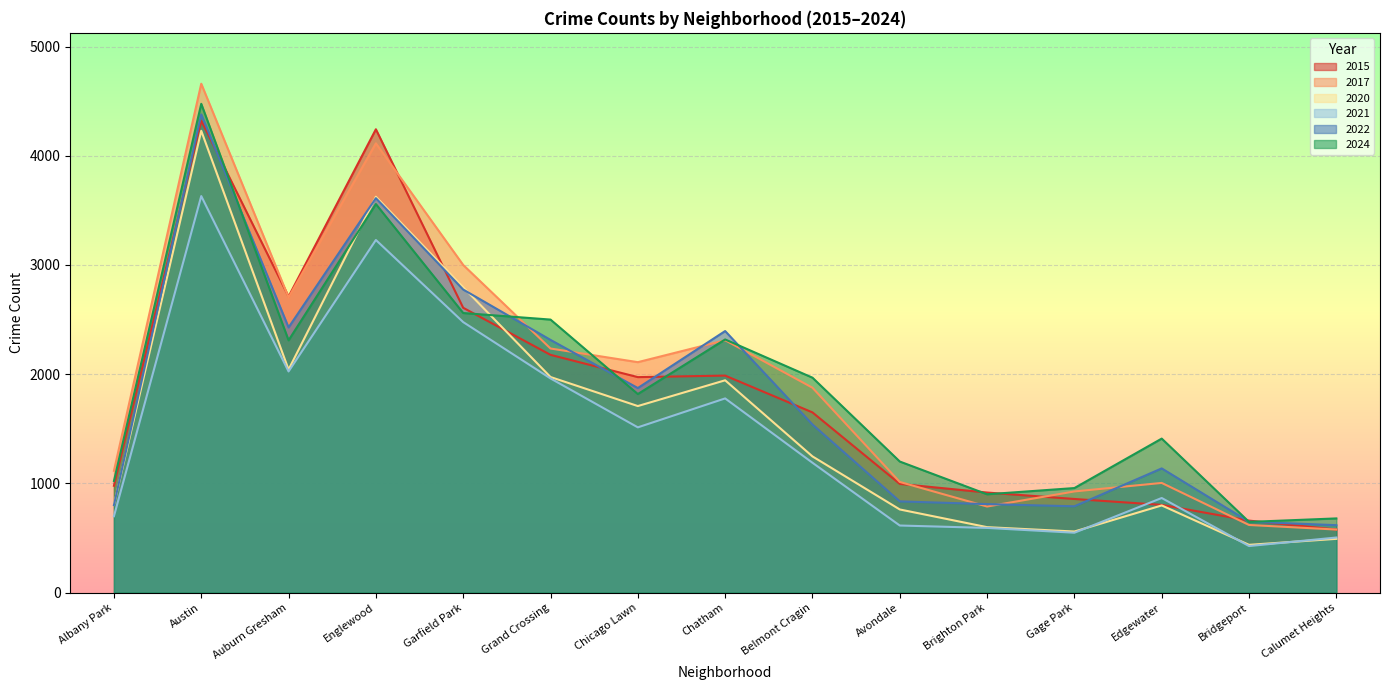

Which series ends up on top after the final intersection of 2022 and 2017?

2022